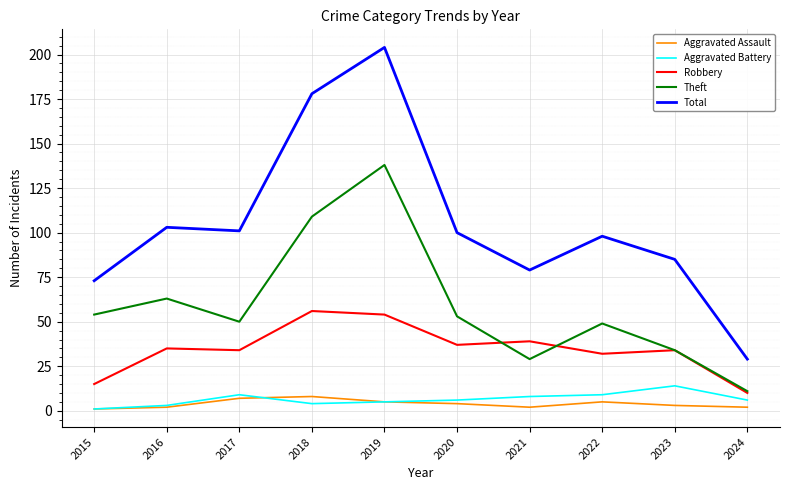

True or false: Robbery and Aggravated Assault cross at least once.

False